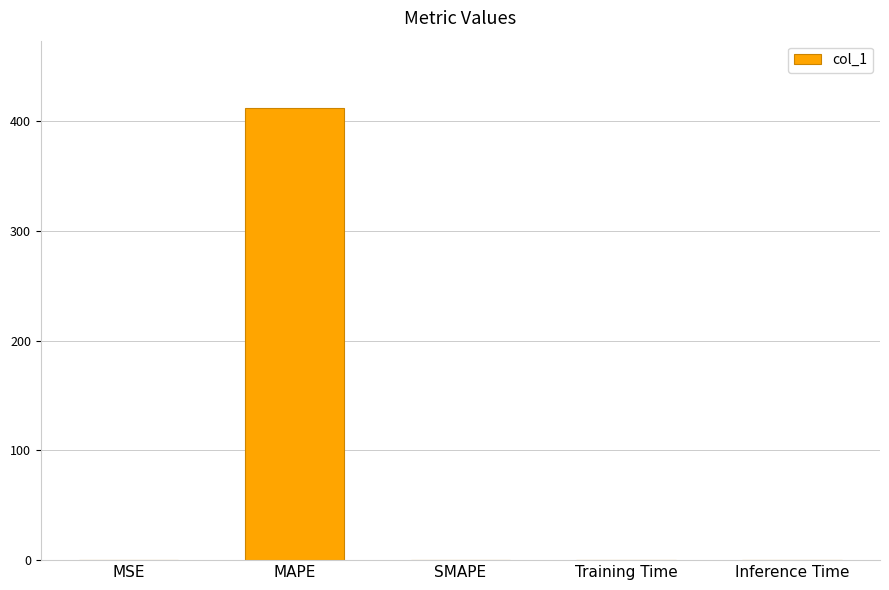

The chart shows a value of 146.9 at SMAPE. True or false?

False